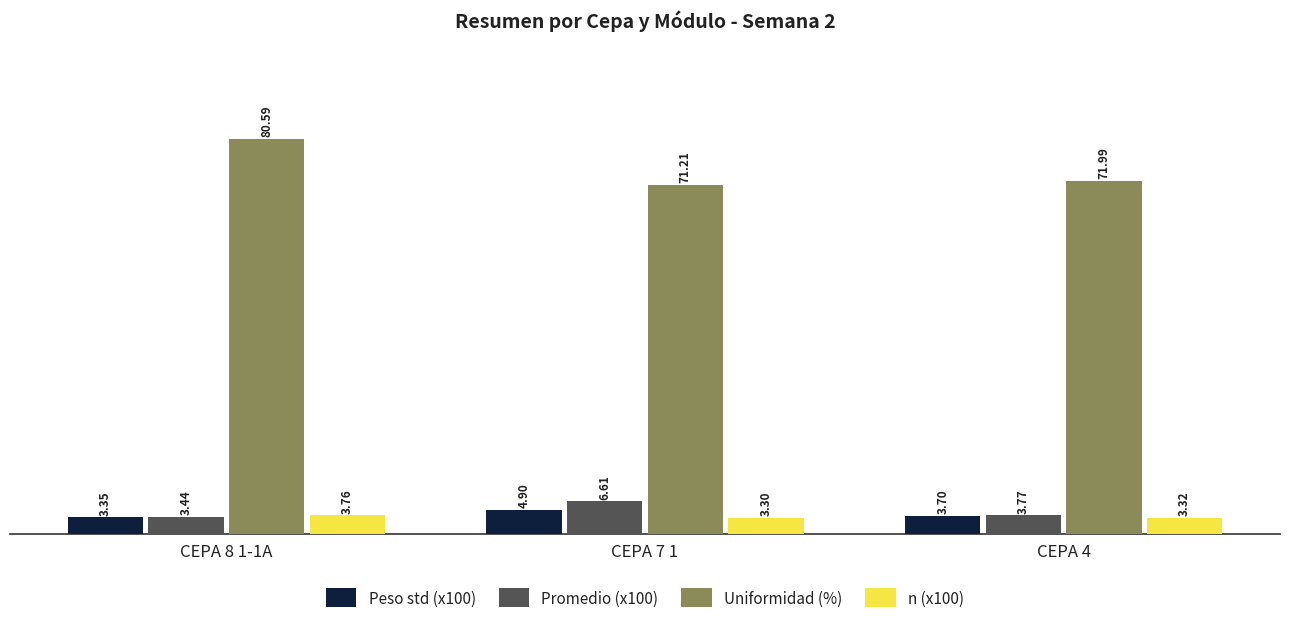

What are all the series names shown in the legend?

Peso std (x100), Promedio (x100), Uniformidad (%), n (x100)